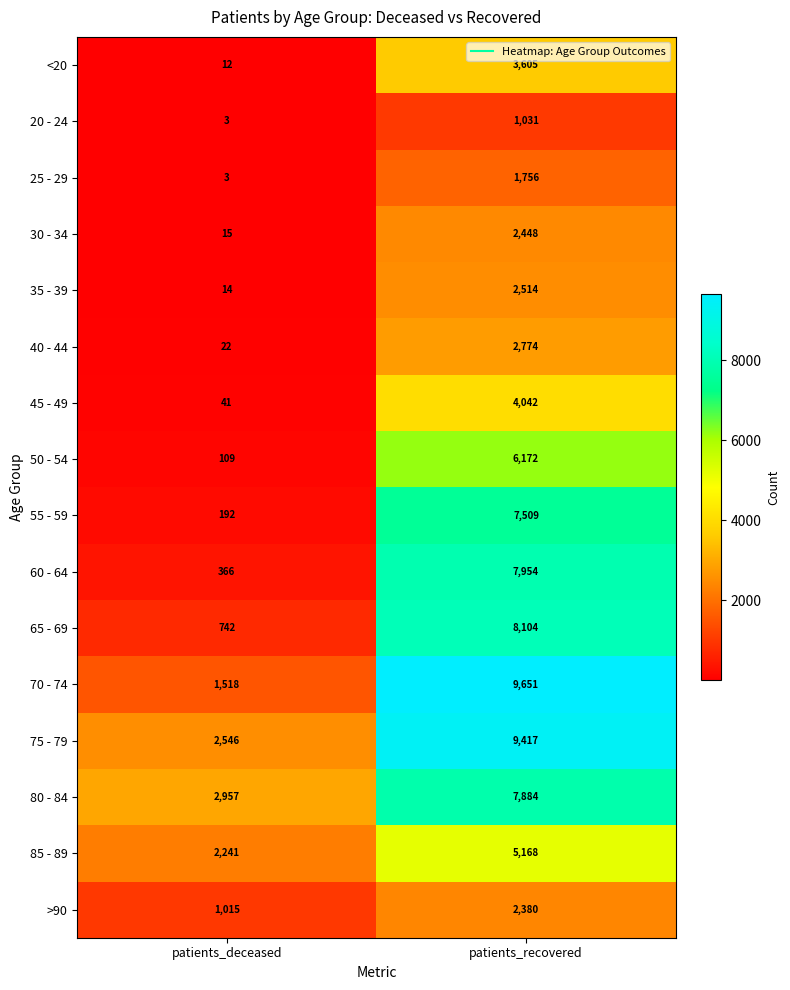

True or false: <20 has a value of 12 at patients_deceased.

True